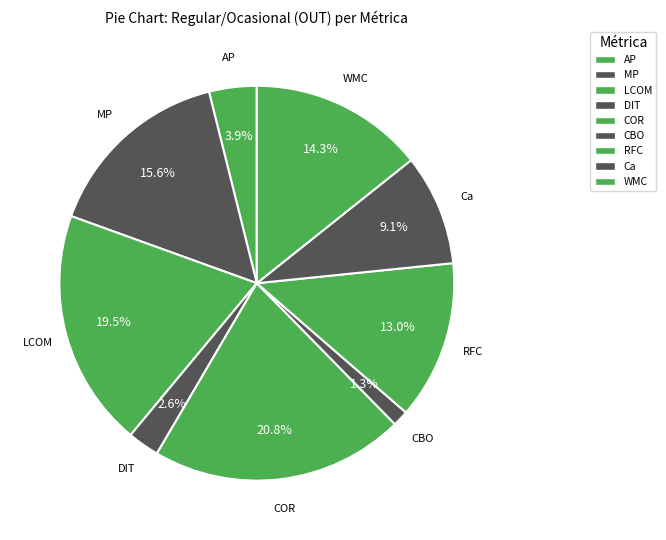

How many slices are in this pie chart?

9